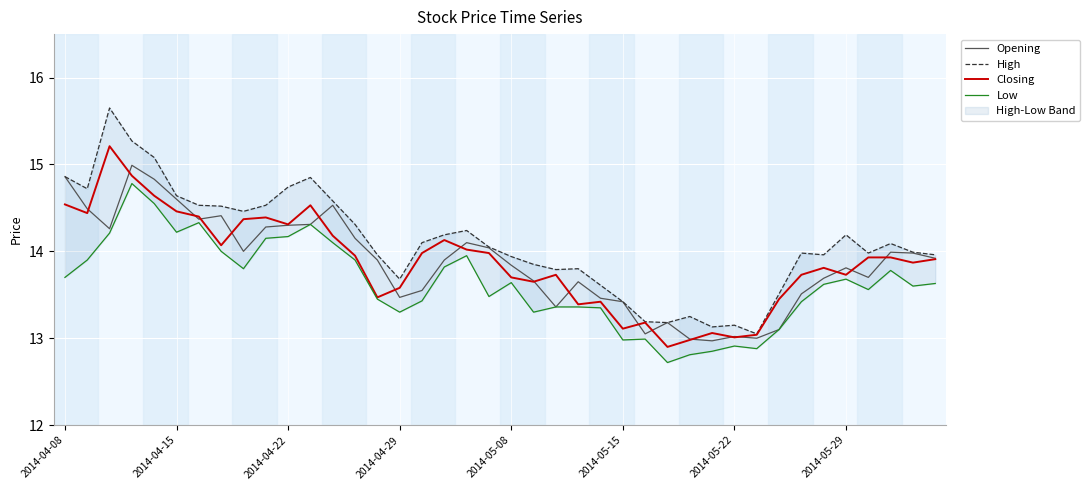

How many interior local peaks does the Opening series have?

9